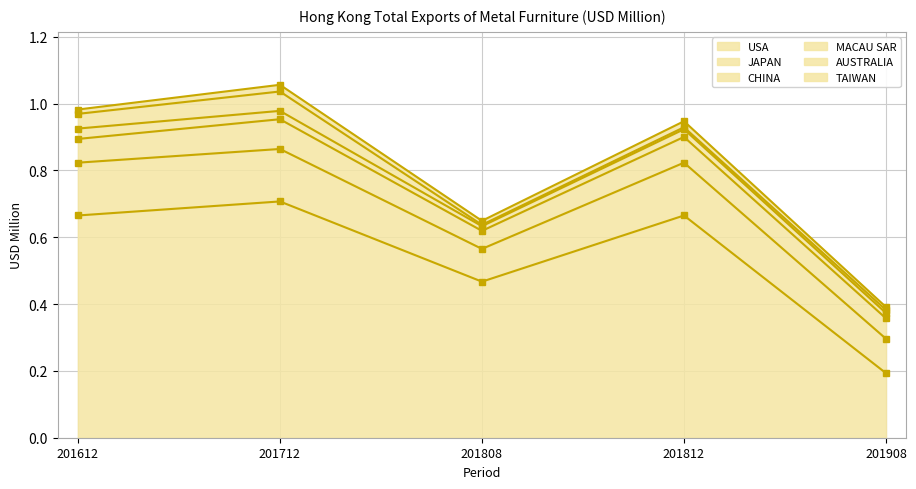

Between 201612 and 201808, which series saw the biggest shift?

USA